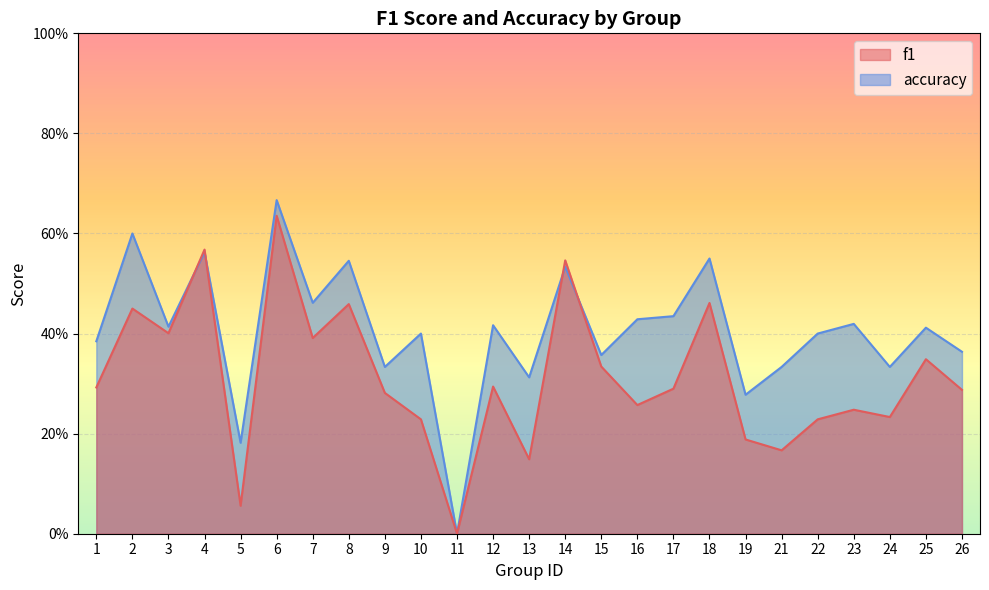

True or false: f1 has more than 2 points higher than both neighbors.

True